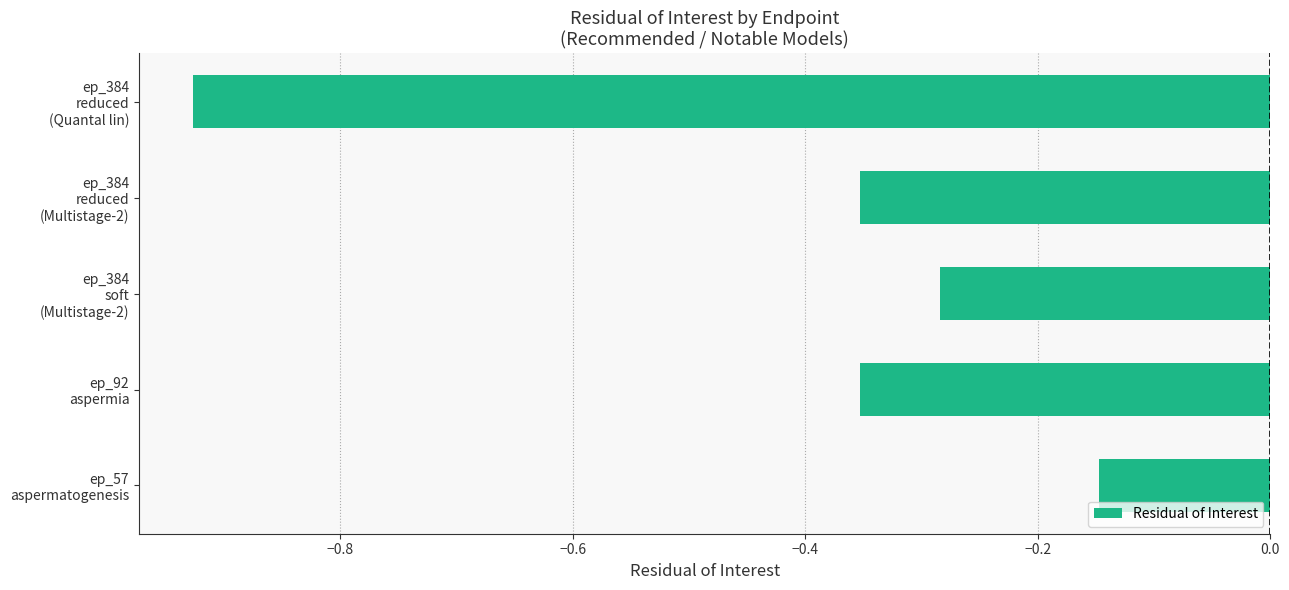

What is the sum of all values?

-2.1